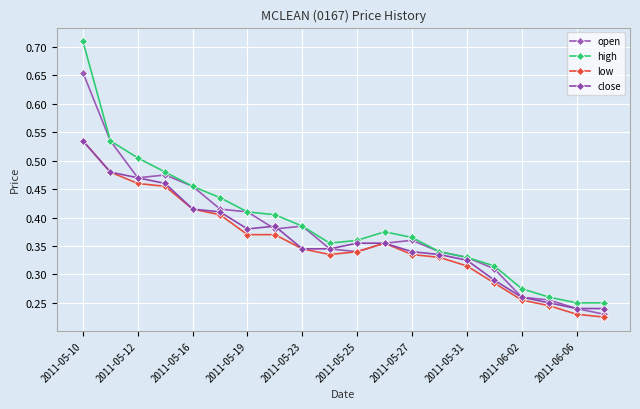

True or false: open and high cross at least once.

False